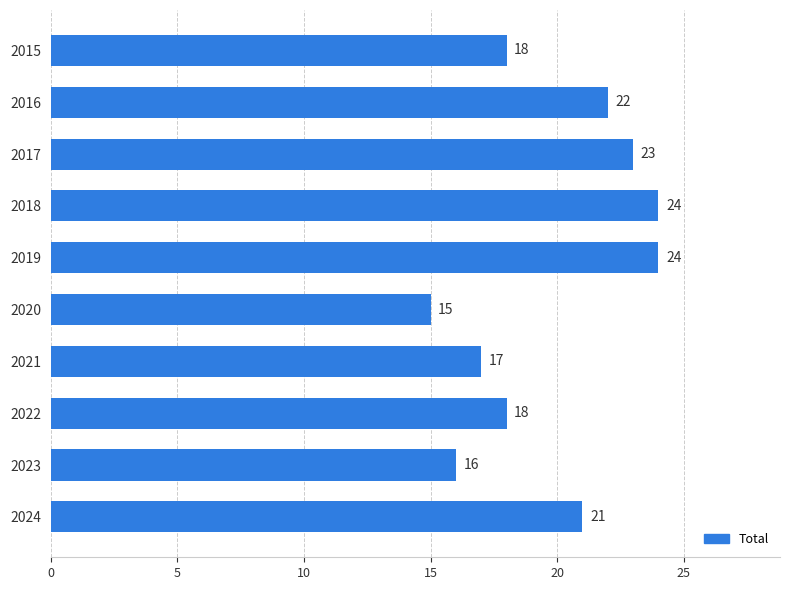

The chart shows a value of 29 at 2022. True or false?

False